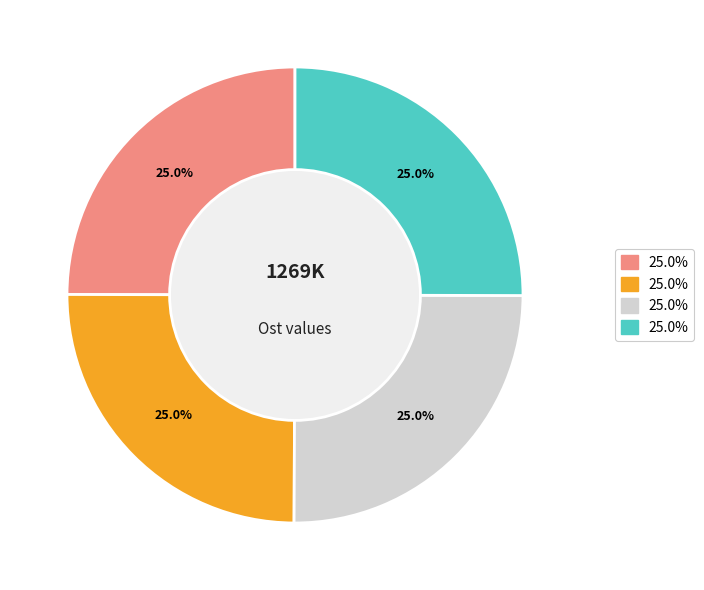

Is there any slice that represents more than half of the pie?

No